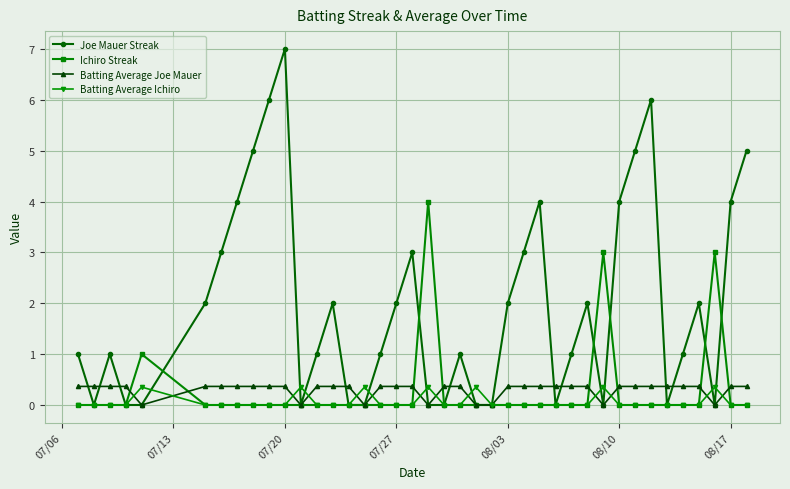

Which series has the widest spread of values?

Joe Mauer Streak